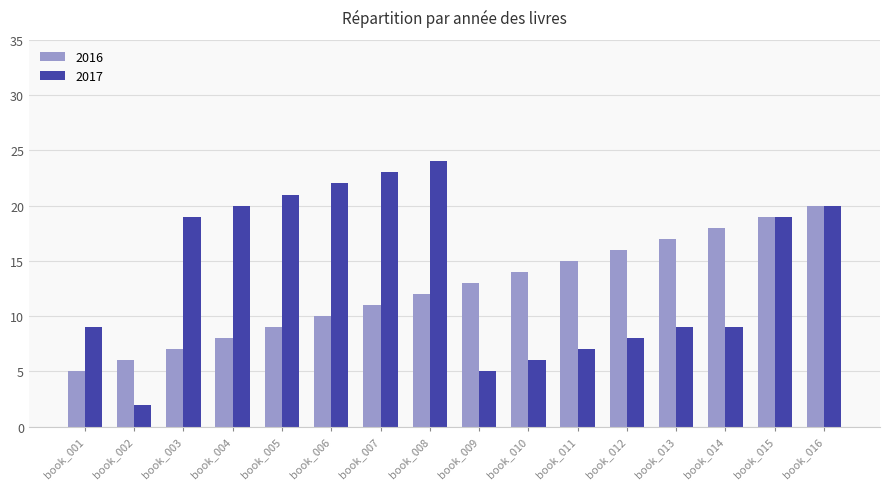

Reading left to right, extract all data points from this chart.

2016: book_001=5	book_002=6	book_003=7	book_004=8	book_005=9	book_006=10	book_007=11	book_008=12	book_009=13	book_010=14	book_011=15	book_012=16	book_013=17	book_014=18	book_015=19	book_016=20
2017: book_001=9	book_002=2	book_003=19	book_004=20	book_005=21	book_006=22	book_007=23	book_008=24	book_009=5	book_010=6	book_011=7	book_012=8	book_013=9	book_014=9	book_015=19	book_016=20